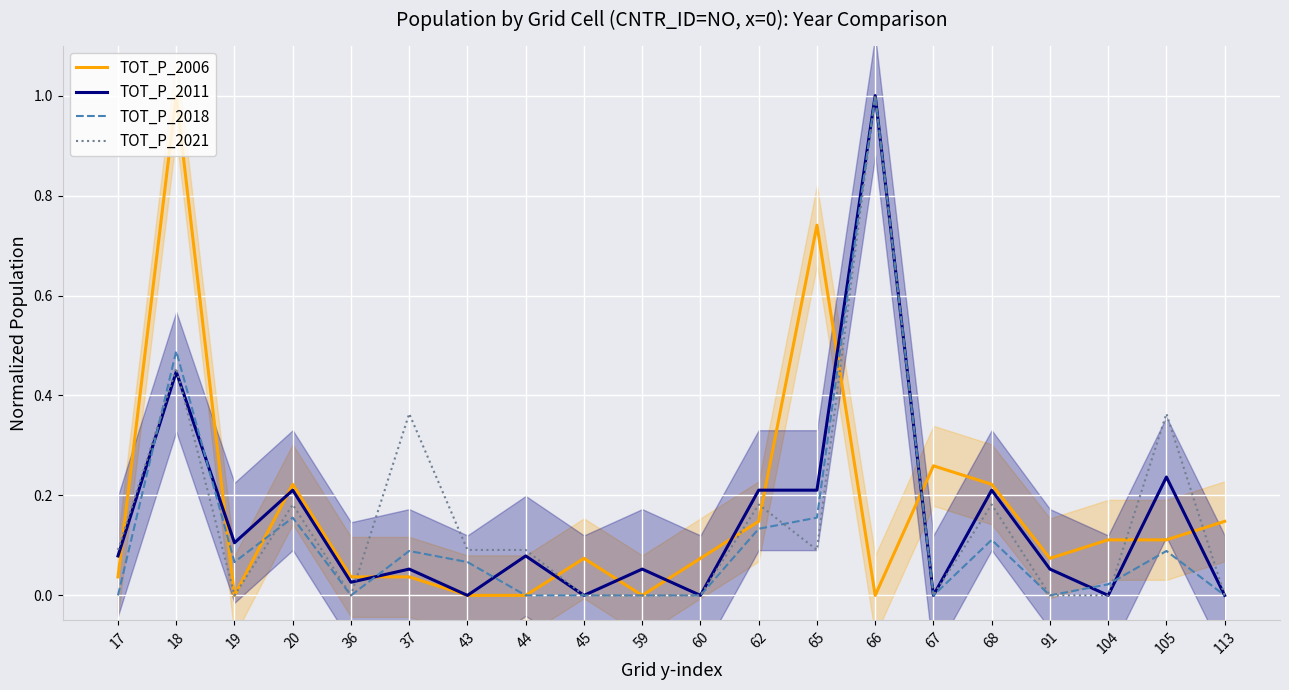

How many lines are shown in the chart?

4